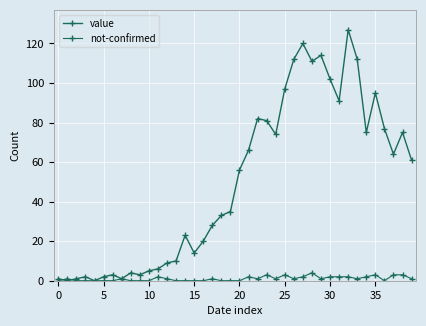

Which series has the widest spread of values?

value